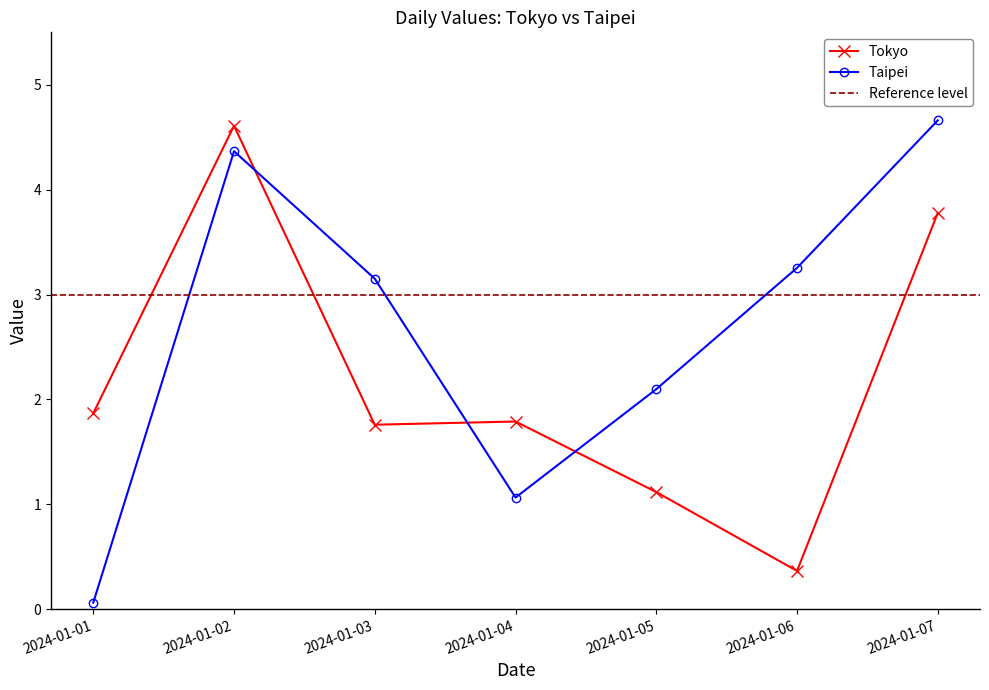

Which series changed the most between 2024-01-03 and 2024-01-06?

Tokyo